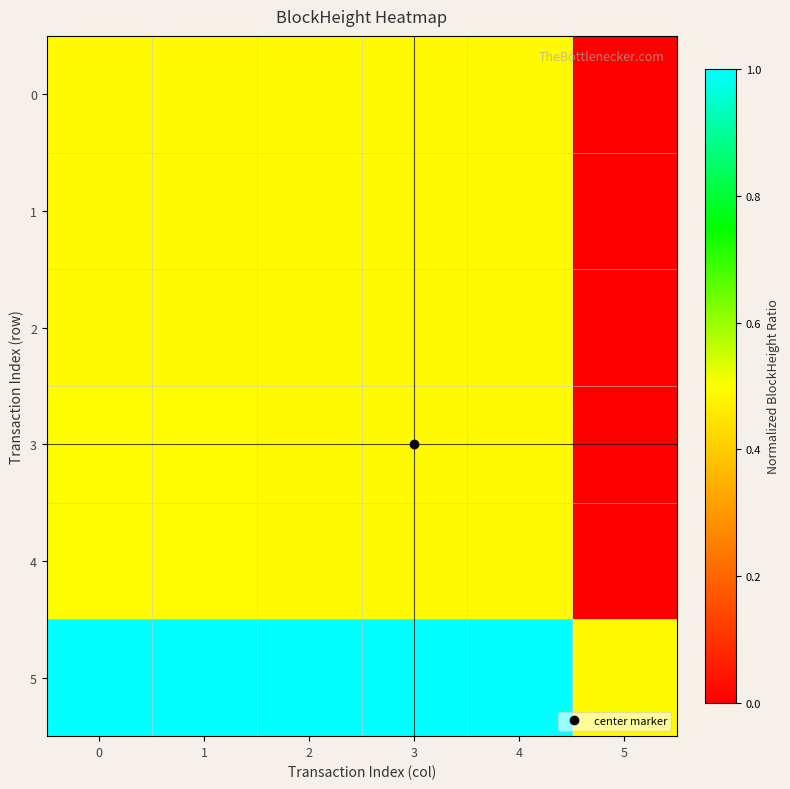

Rank the series by their maximum value, from lowest to highest.

0, 1, 2, 3, 4, 5